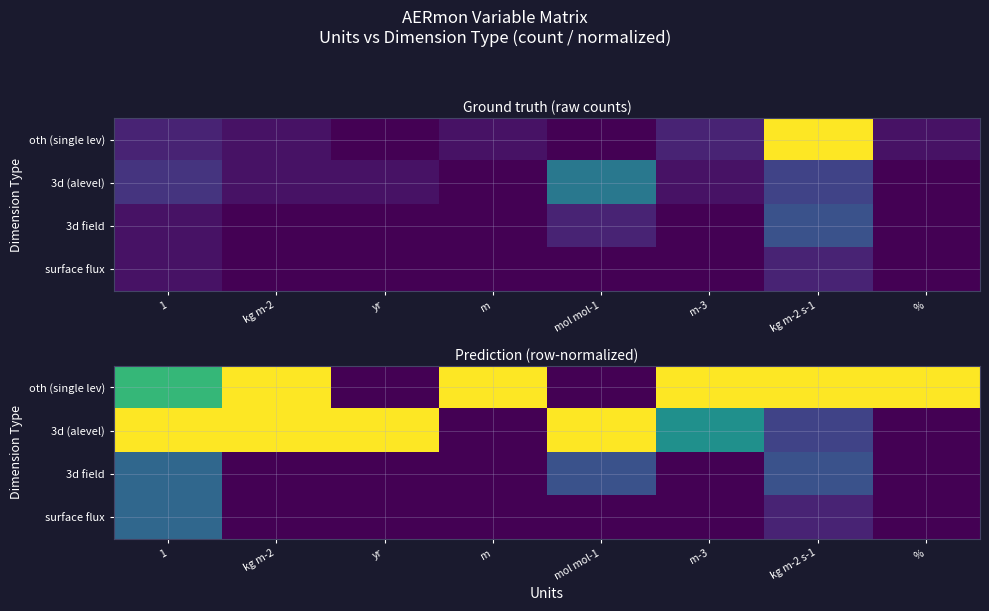

The 3d (alevel) series shows 1.5 at 1. True or false?

False